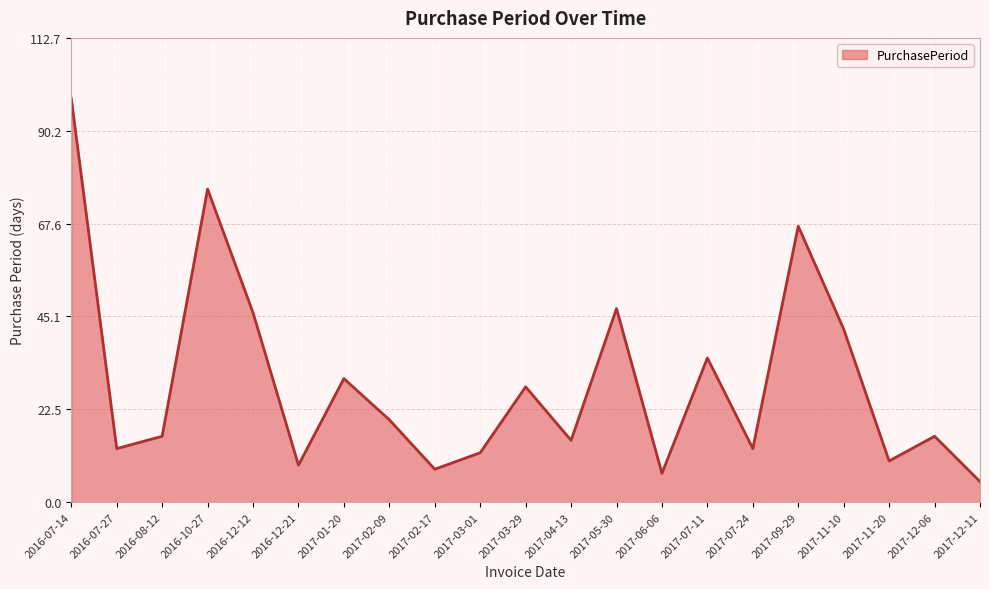

What is the sum of the values at 2017-07-24 and 2017-11-10?

55